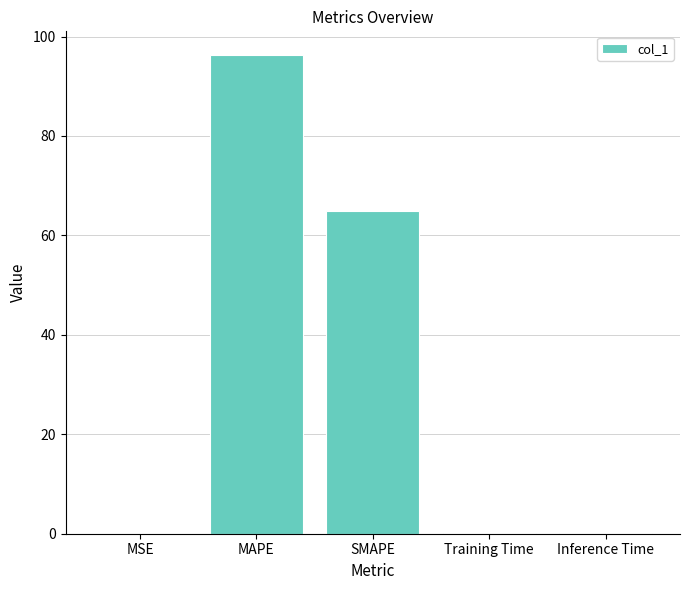

Is it true that the value at SMAPE is 65.0?

True